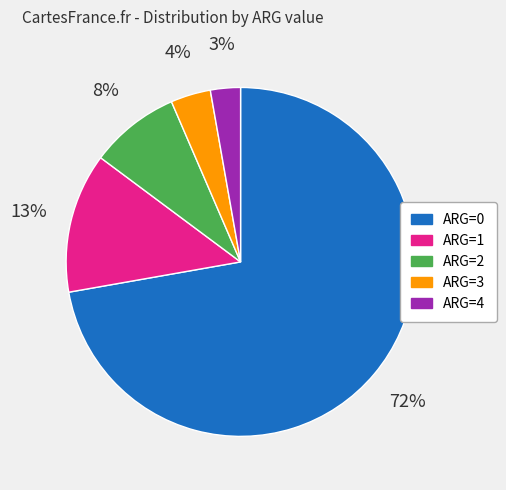

Which has a higher value, ARG=1 or ARG=2?

ARG=1